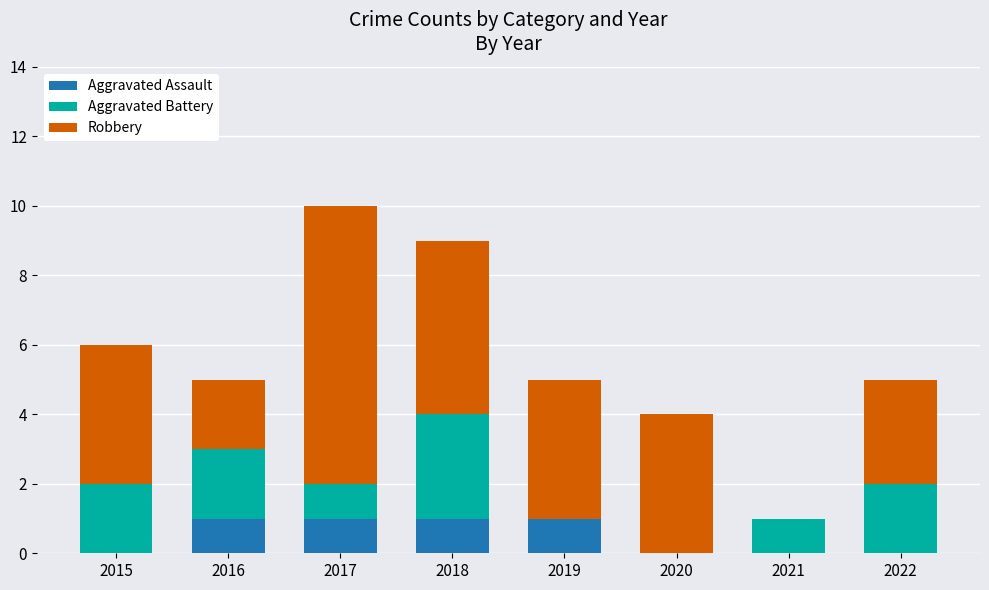

True or false: Aggravated Assault has a value of 1 at 2019.

True